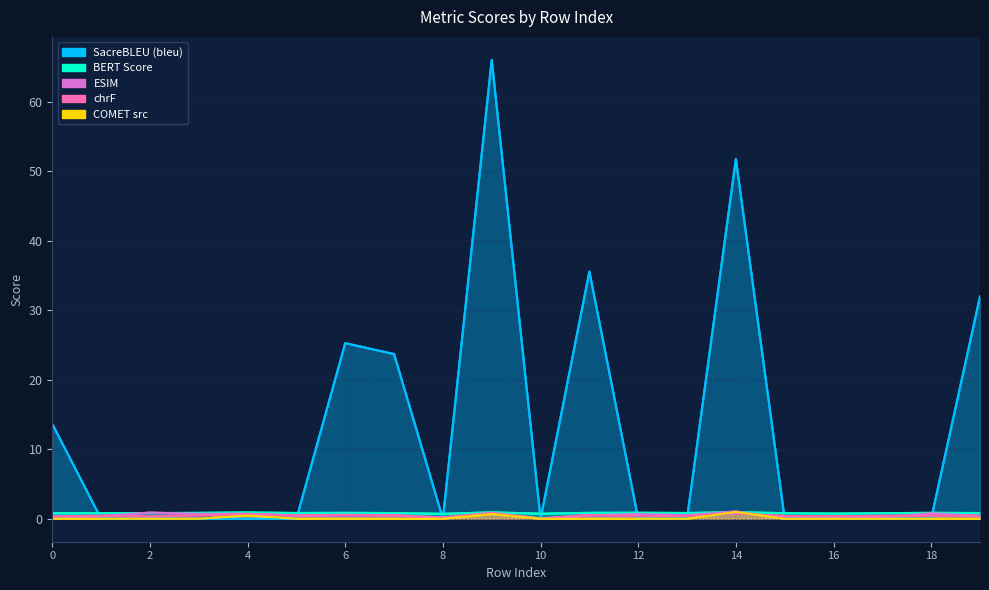

What is the maximum value for metric_SacreBLEU_bleu?

66.1